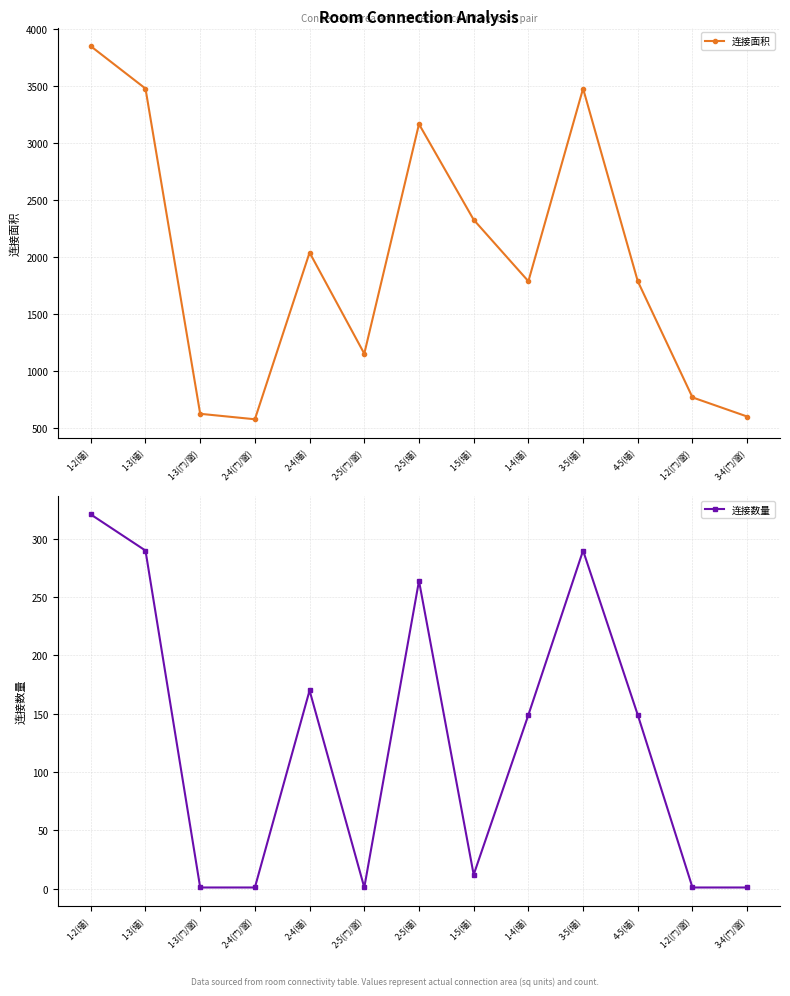

What is the minimum value for 连接面积?

576